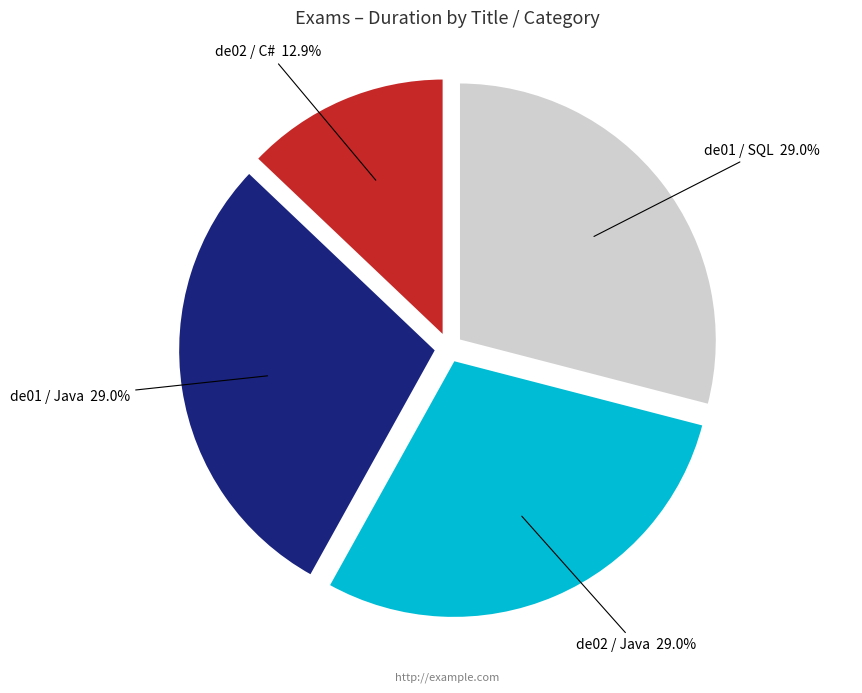

The de01 / Java slice represents 38% of the pie. True or false?

False